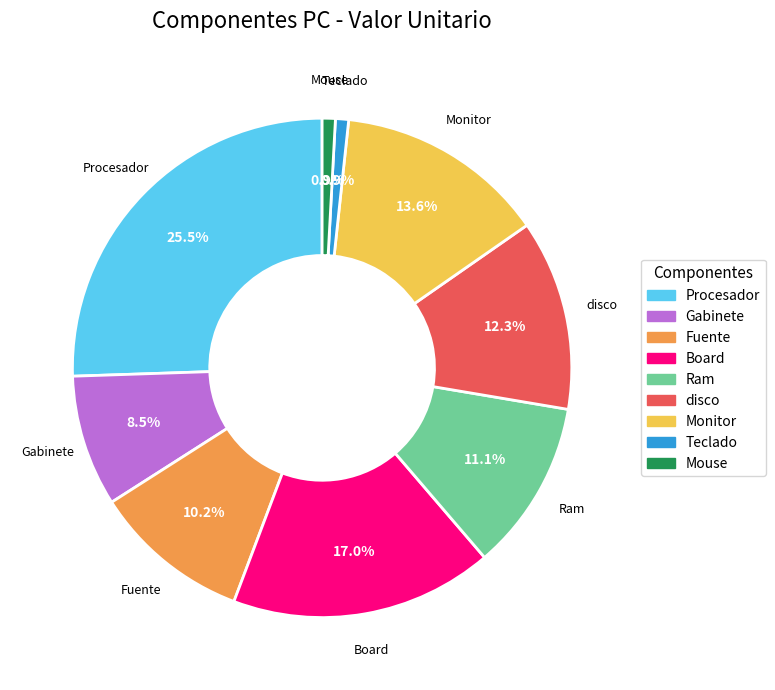

True or false: disco accounts for 12% of the total.

True